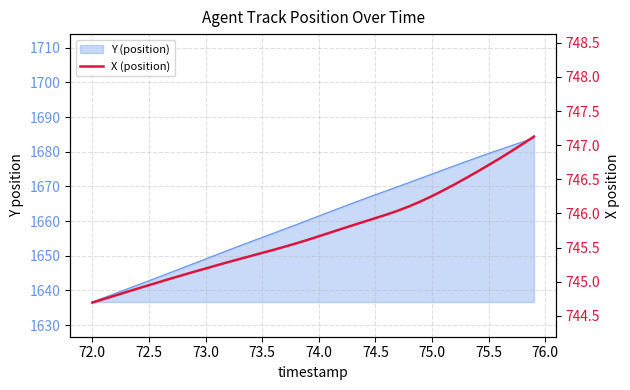

How many values are below 745?

6